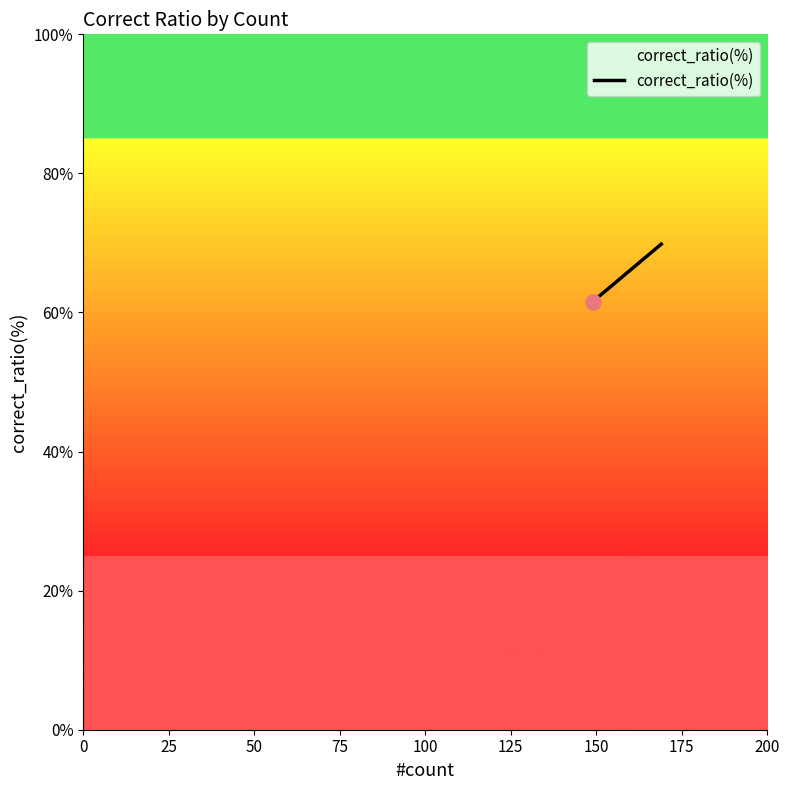

What is the difference between the maximum and minimum values?

8.3